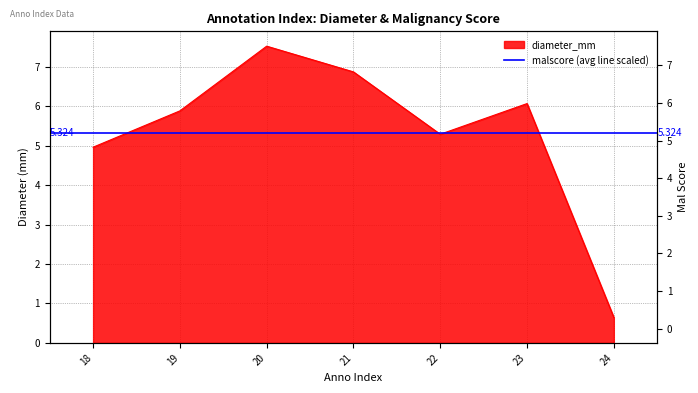

Read the value at 24.

0.6